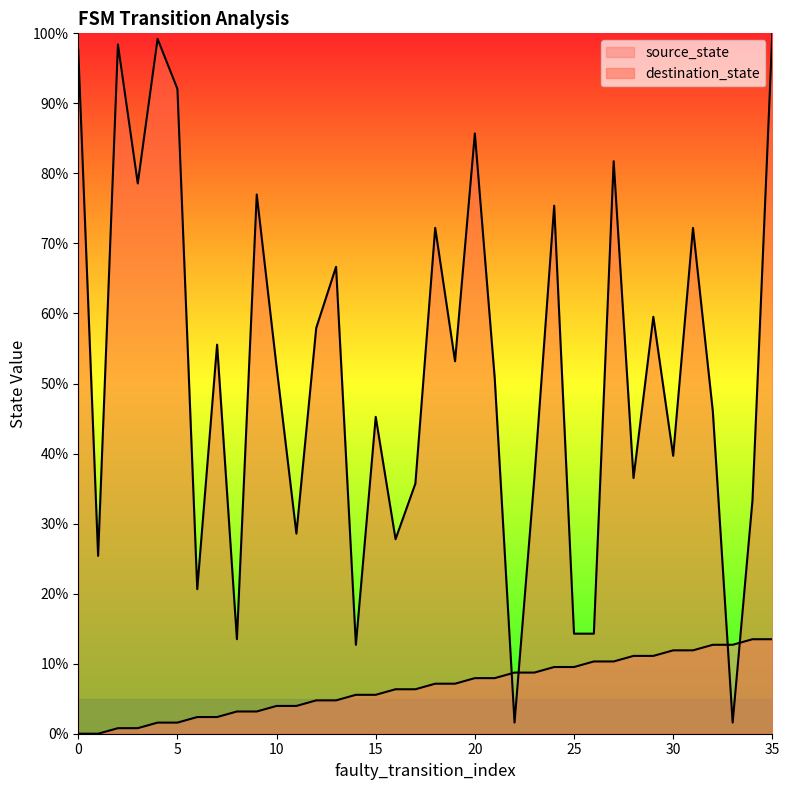

Which series has the widest spread of values?

destination_state